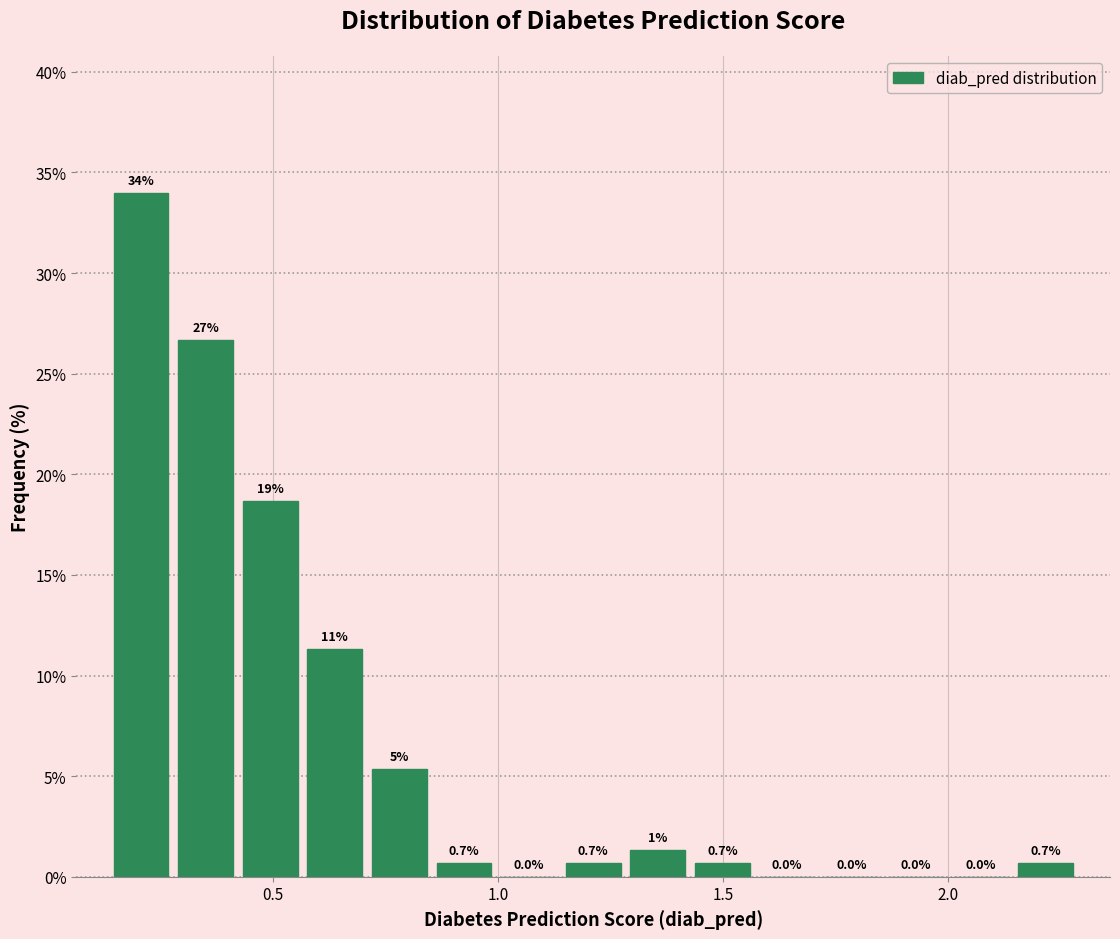

Around what value on the x-axis is the tallest bar? Give the approximate position of its centre, as read against the axis.

0.20